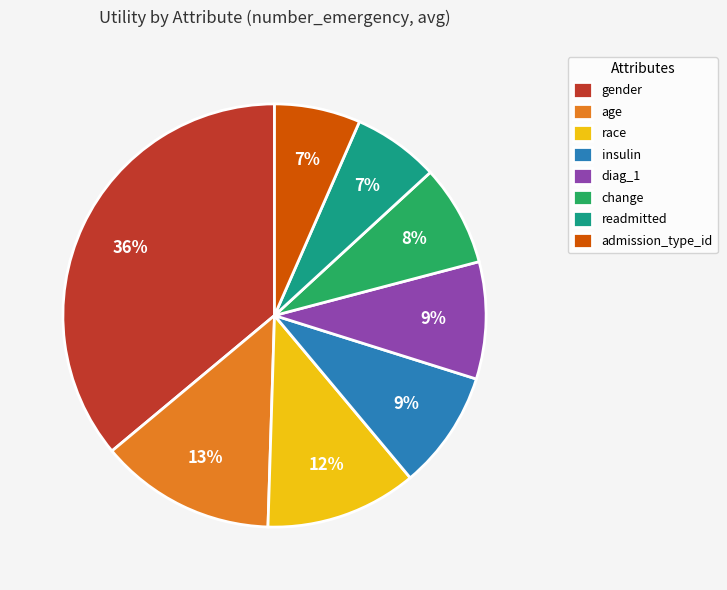

What percentage is the age slice, to the nearest percent?

13%